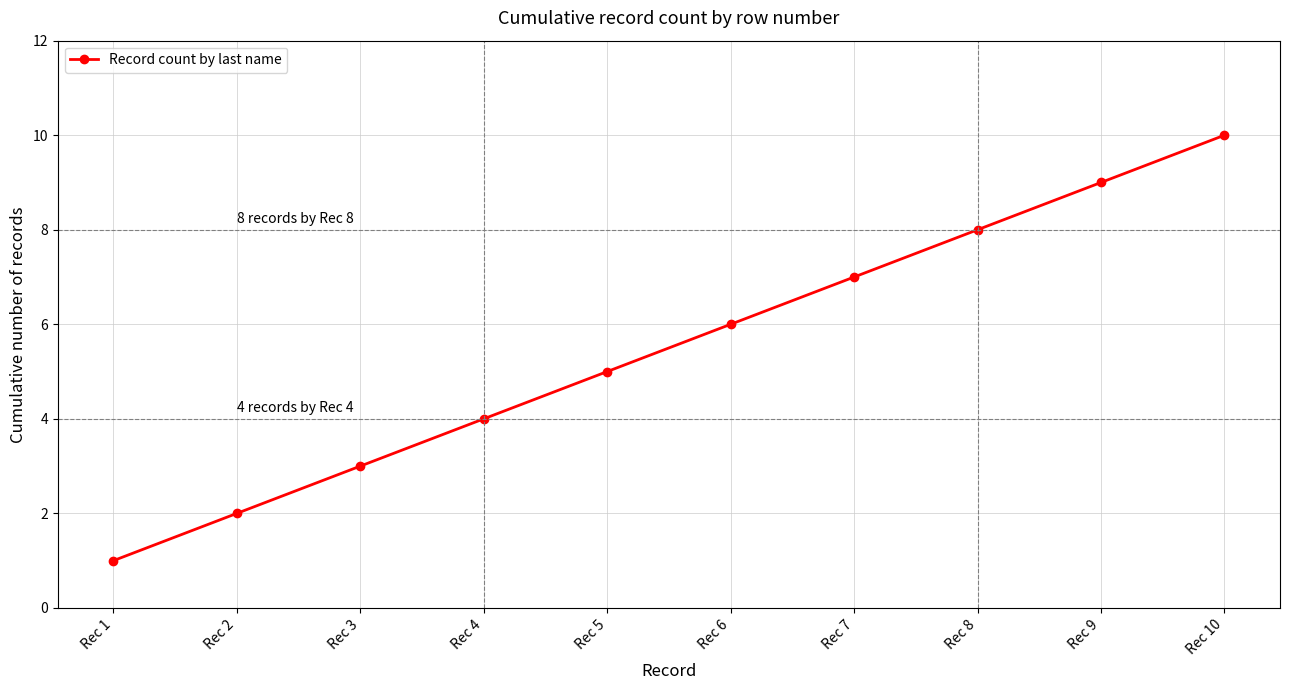

What is the value of the 4th point from the left?

4